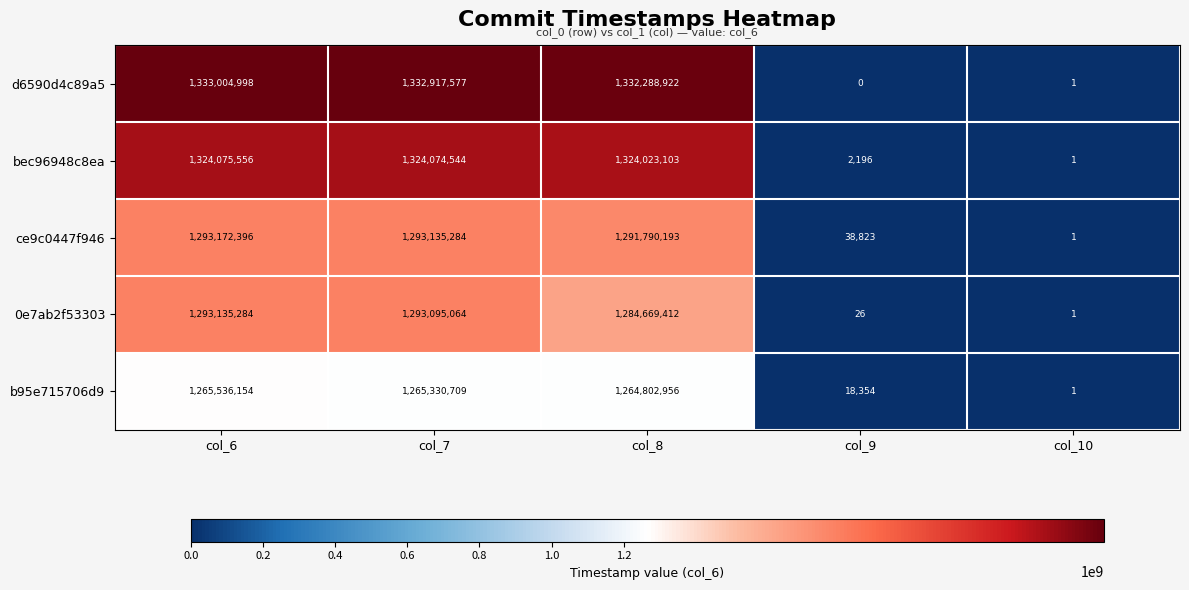

What is the sum of the bec96948c8ea values at col_6 and col_9?

1324077752